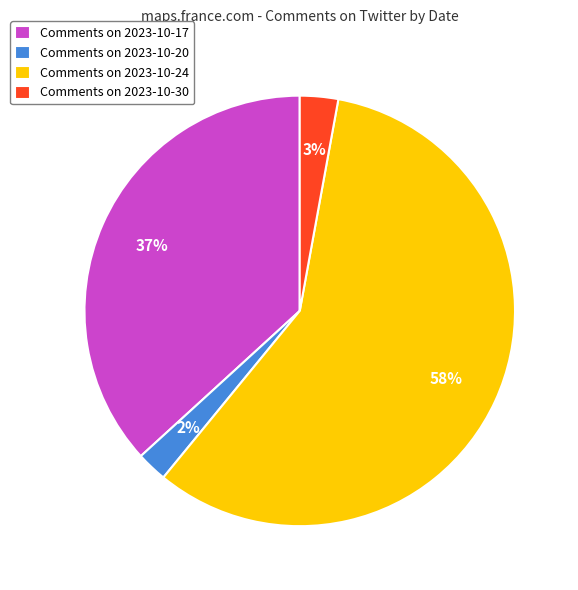

How many segments does this pie chart have?

4